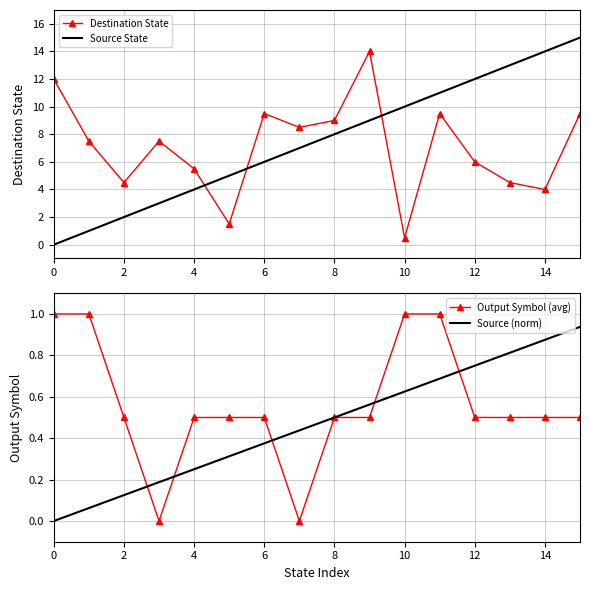

List the series in order of their peak value, lowest first.

Source (norm), Output Symbol (avg), Destination State, Source State